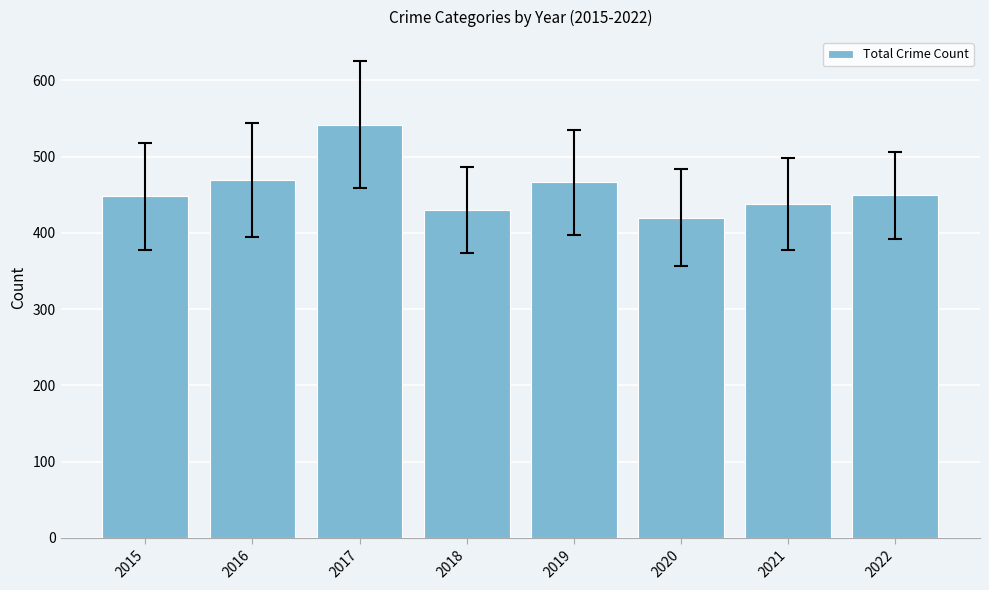

What is the ratio of the value at 2021 to the value at 2016?

0.9